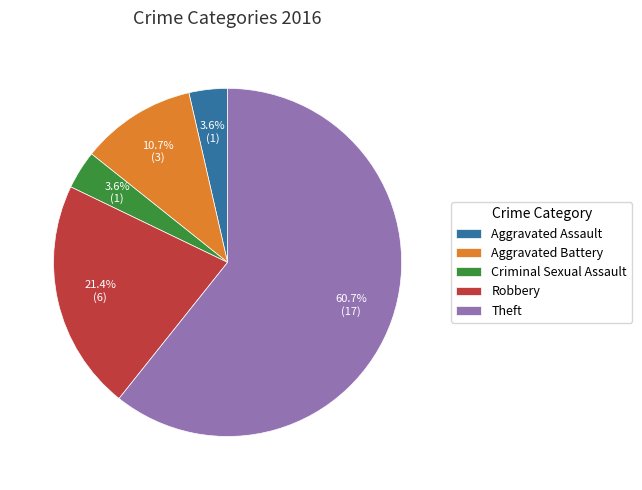

Is there any slice that represents more than half of the pie?

Yes